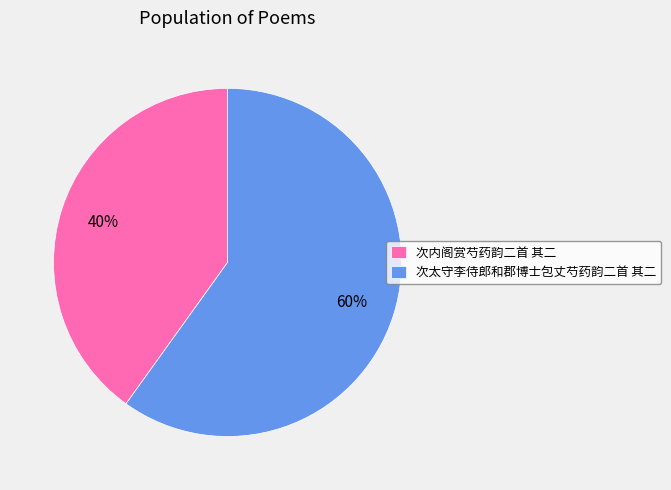

Does 次内阁赏芍药韵二首 其二 account for over 50% of the chart?

No